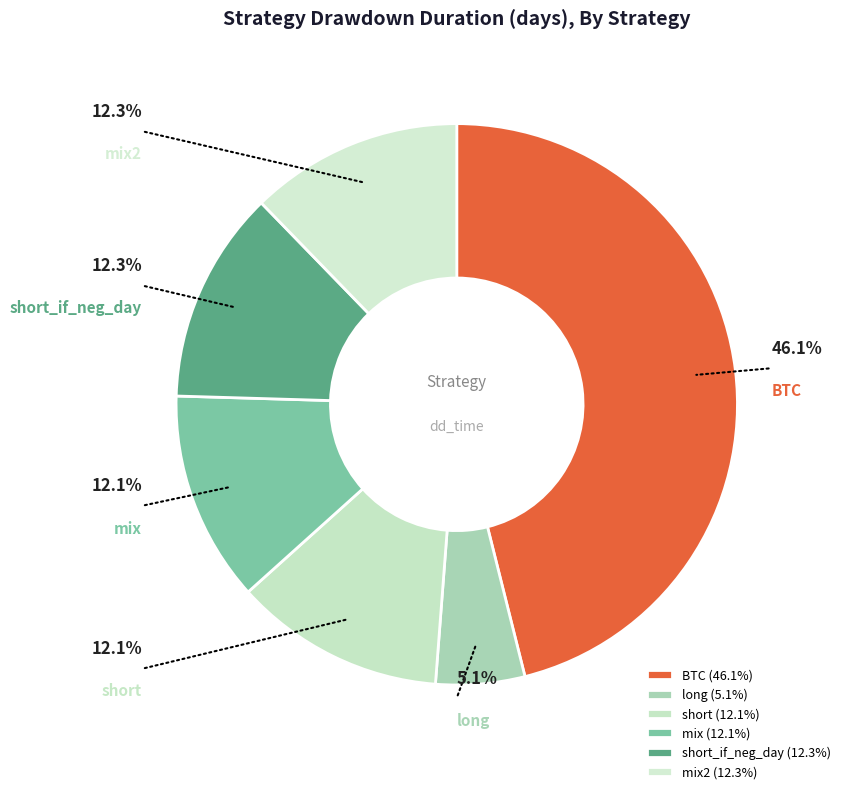

To the nearest percent, what is the difference between the long and BTC slice percentages?

41%